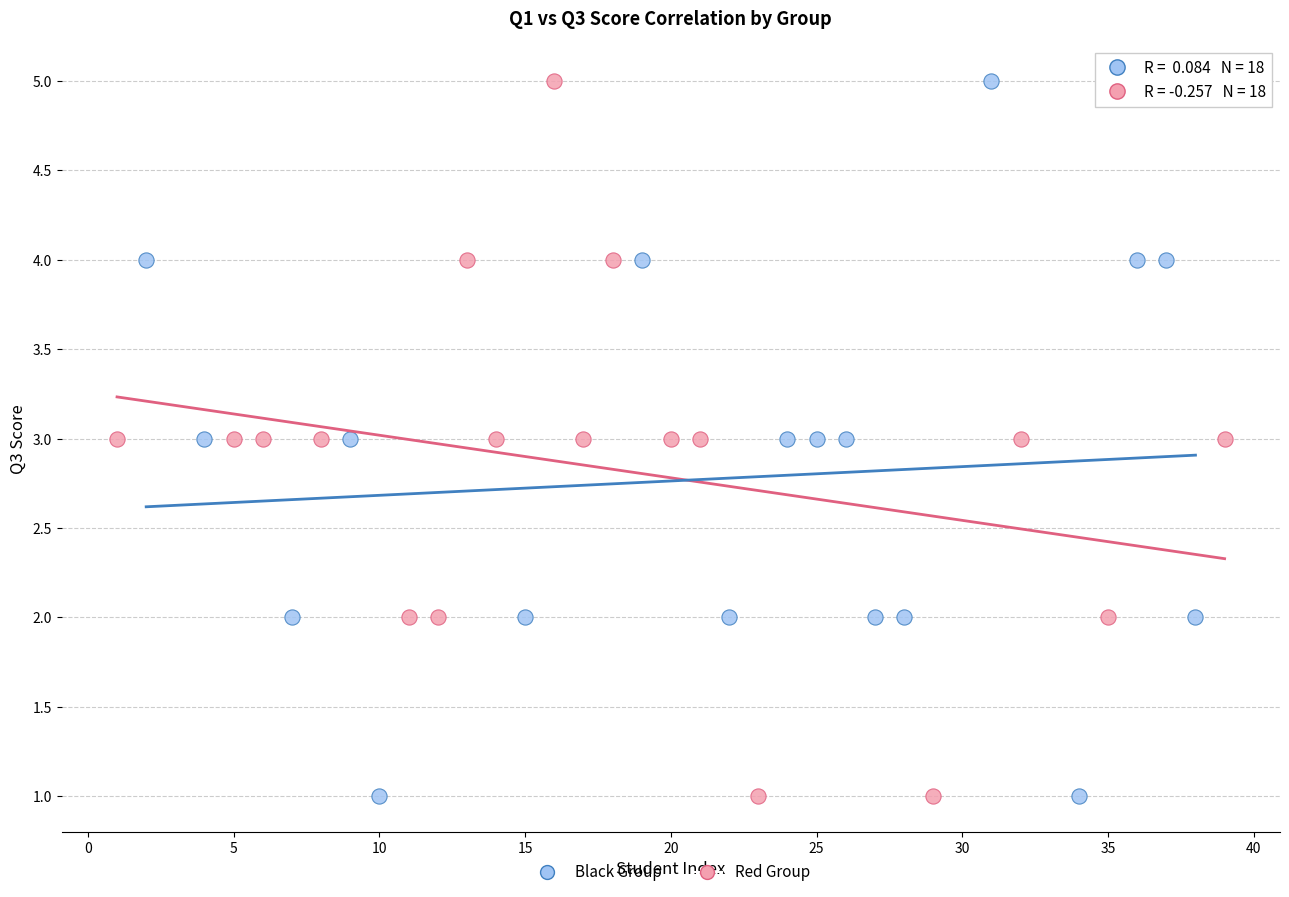

What are all the series names shown in the legend?

Black Group, Red Group